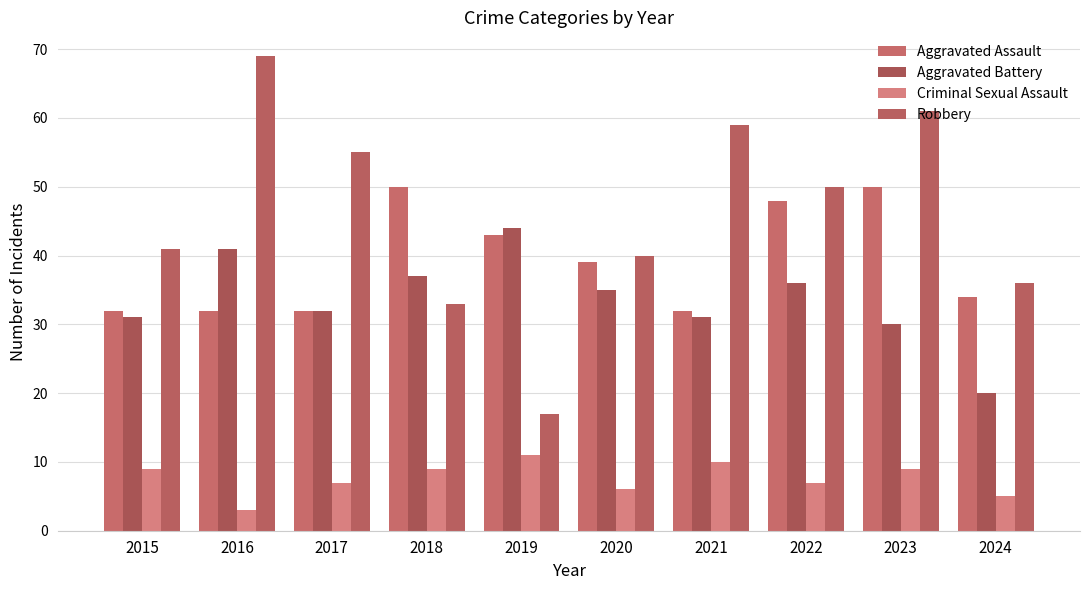

How many bars are there in each group?

4